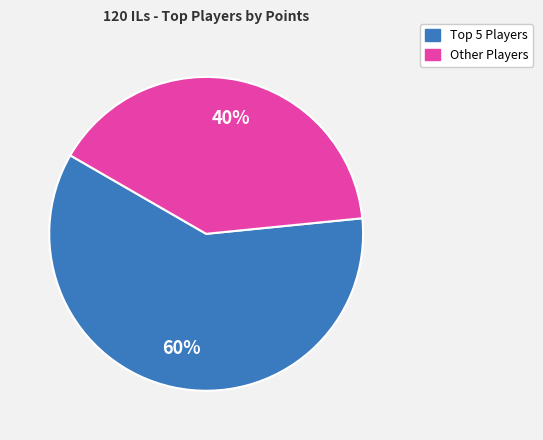

To the nearest percent, what is the average slice percentage?

50%